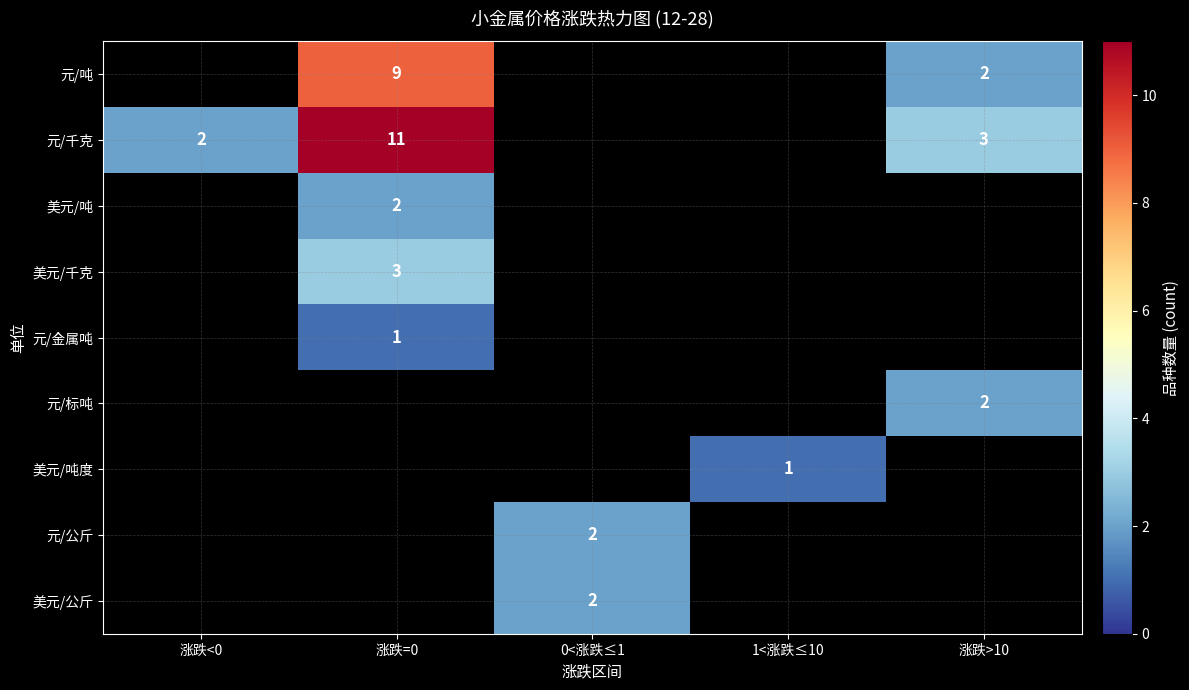

The 元/千克 series shows 2 at 涨跌<0. True or false?

True